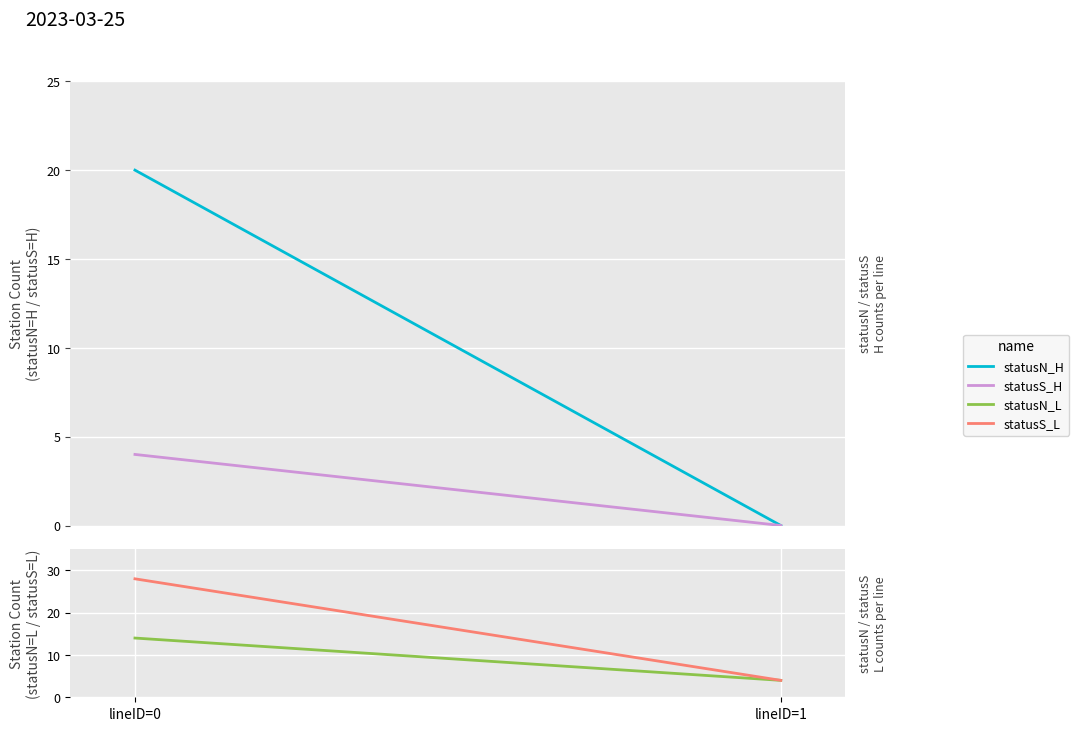

What is the difference between the maximum and minimum values in the statusN_L series?

10